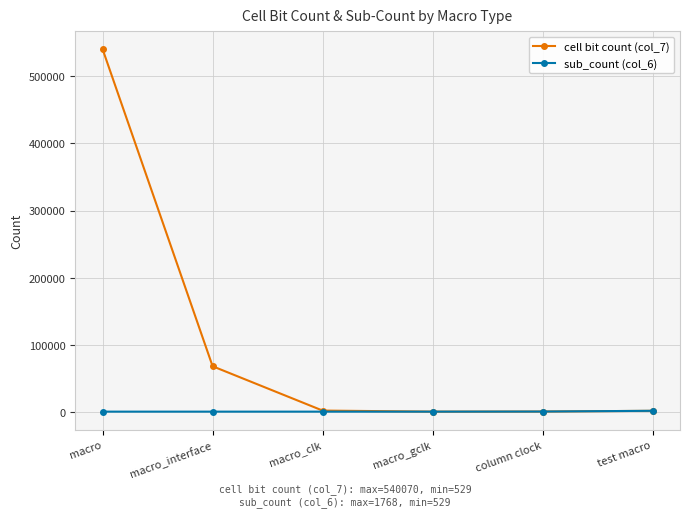

At which category is the sum across all series the highest?

macro